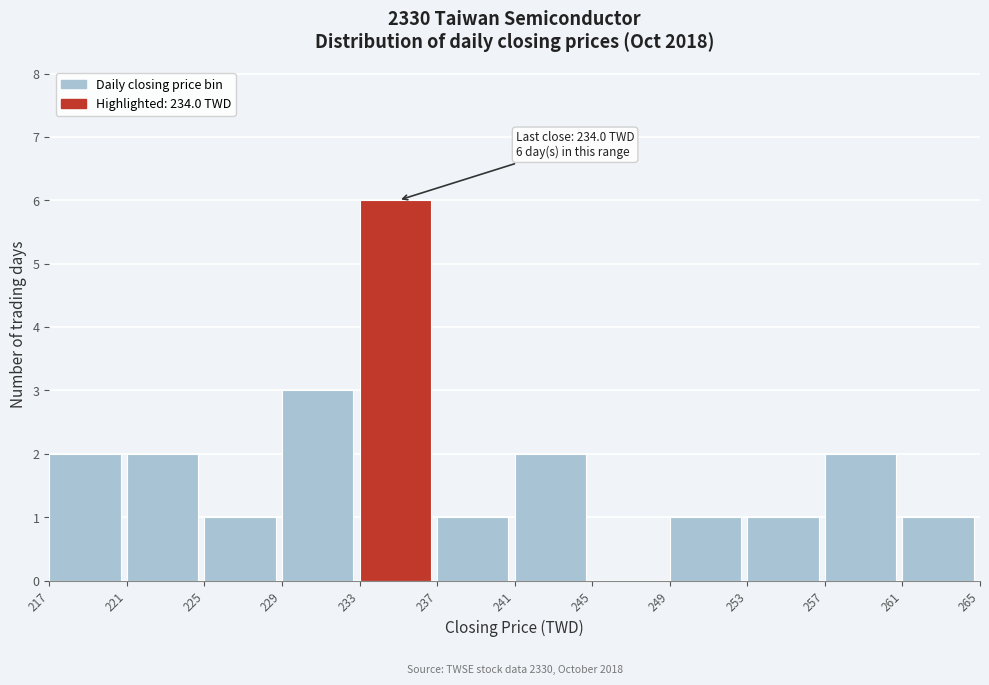

Reading right to left, list all the values displayed in this chart.

261=1	257=2	253=1	249=1	245=0	241=2	237=1	233=6	229=3	225=1	221=2	217=2